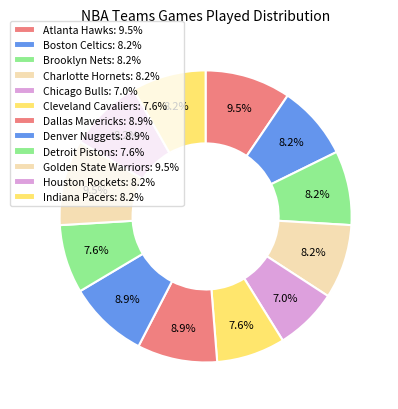

What is the smallest slice in the pie chart?

Chicago Bulls